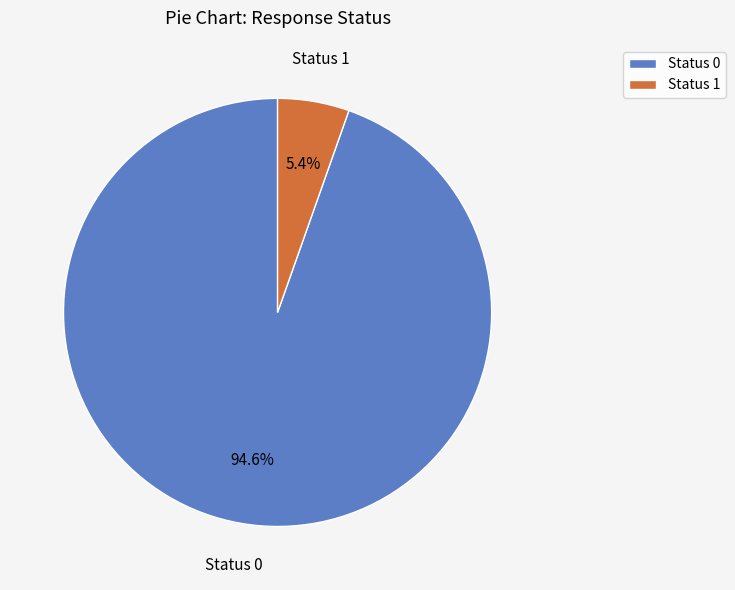

Which slice is the smallest?

Status 1